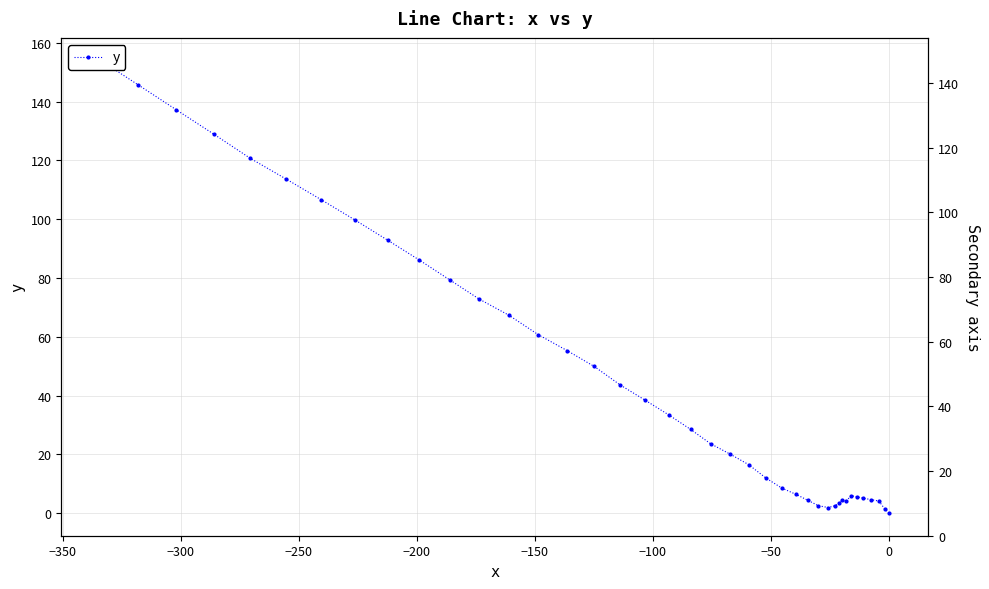

Reading left to right, list all the values displayed in this chart.

0.0	1.4	4.1	4.6	5.1	5.5	5.9	4.1	4.3	3.4	2.5	1.9	2.5	4.4	6.4	8.5	11.9	16.5	20.1	23.6	28.5	33.4	38.5	43.6	49.9	55.3	60.7	67.3	72.8	79.4	86.1	92.8	99.7	106.6	113.6	120.7	129.0	137.3	145.7	154.0